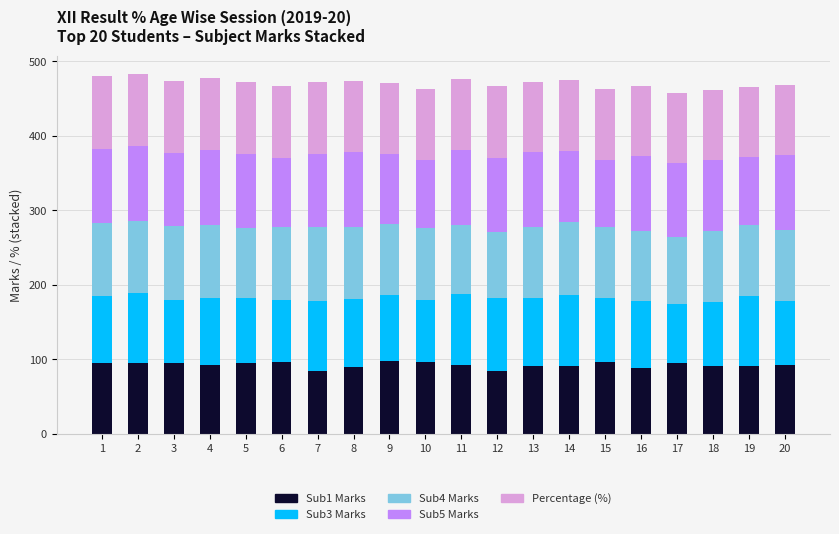

True or false: Sub1 Marks has a value of 91.0 at 19.

True